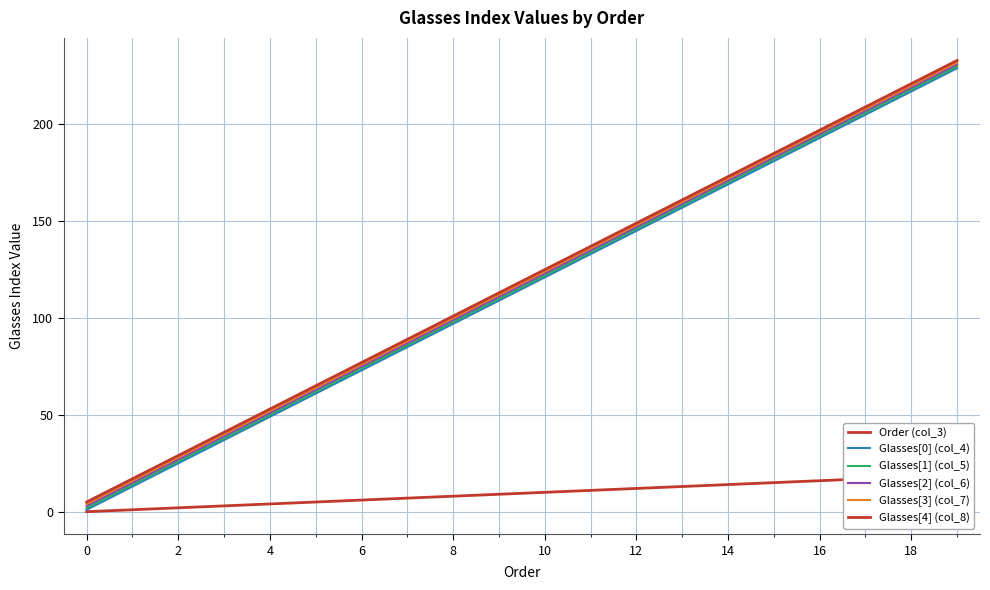

List the series in order of their peak value, highest first.

Glasses[4] (col_8), Glasses[3] (col_7), Glasses[2] (col_6), Glasses[1] (col_5), Glasses[0] (col_4), Order (col_3)